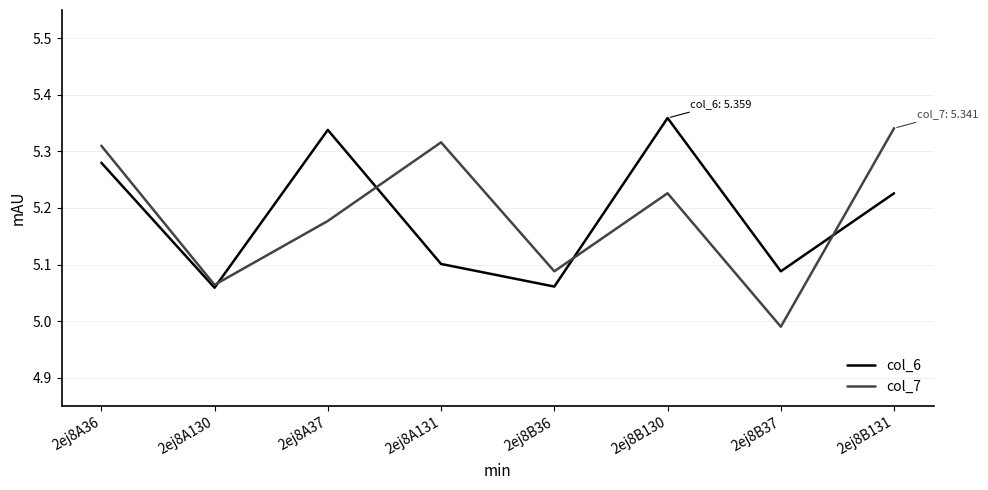

What position from the left is 2ej8B131?

8